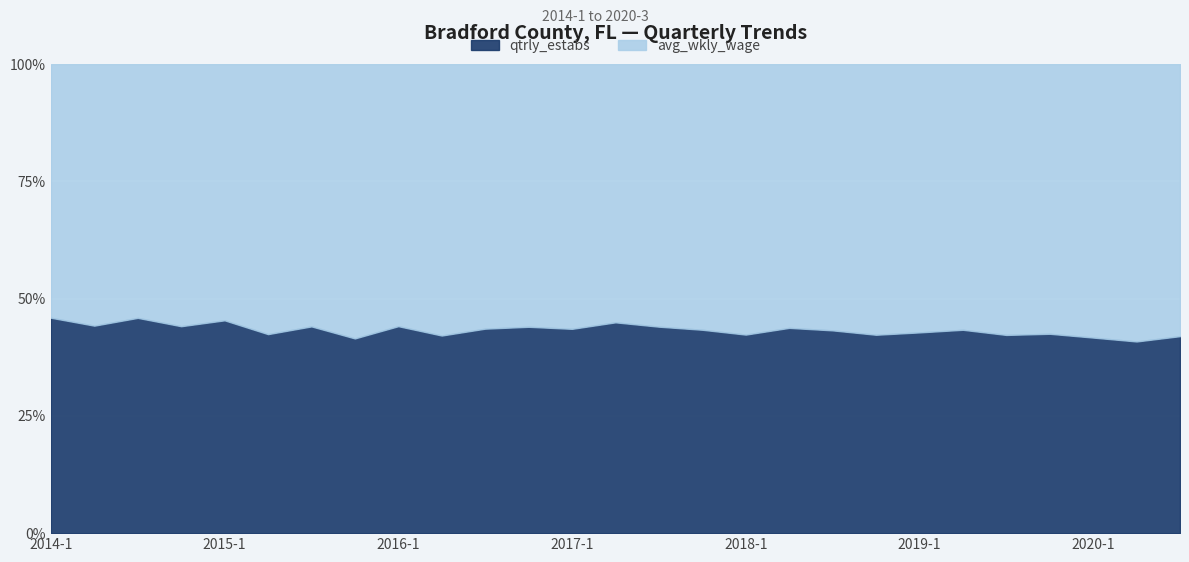

True or false: avg_wkly_wage has a value of 736 at 2018-1.

True